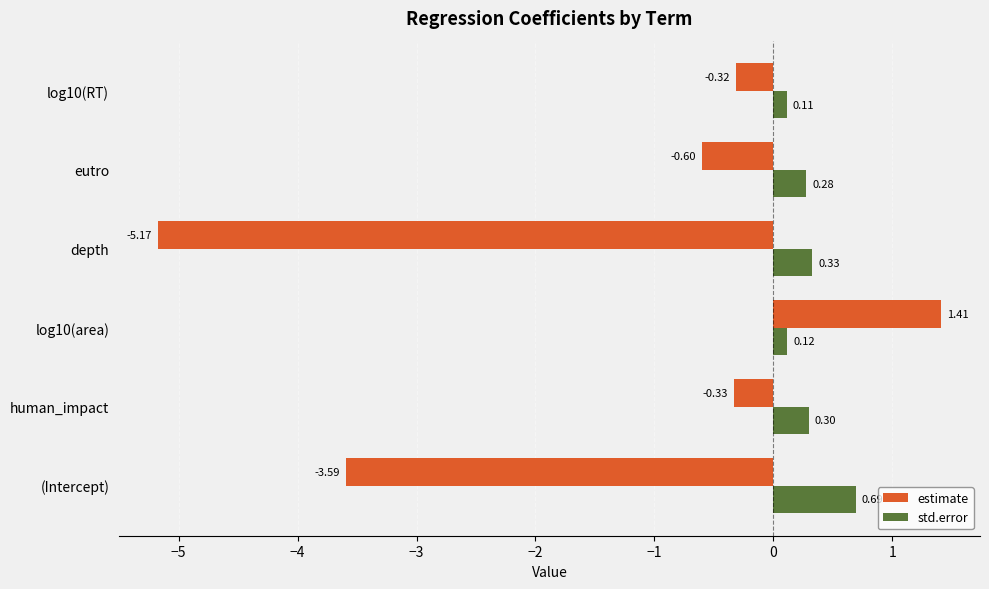

Rank the series by their maximum value, from highest to lowest.

estimate, std.error